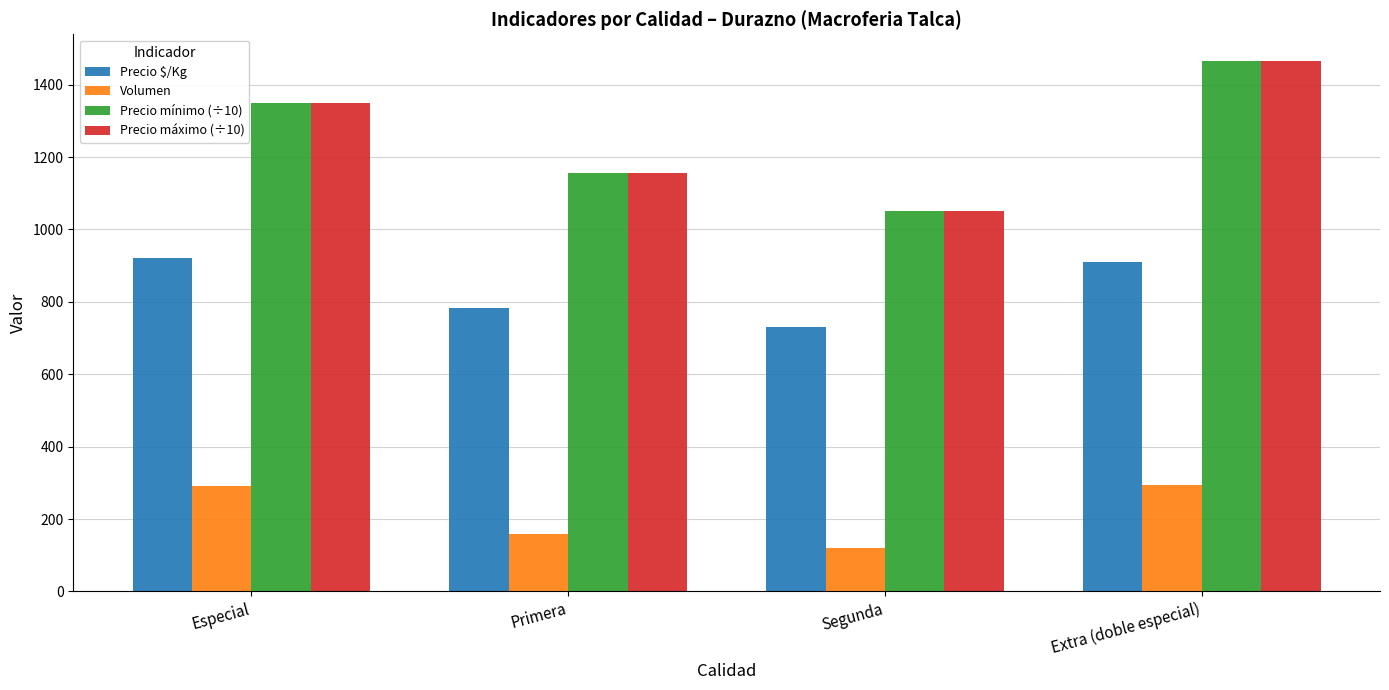

How many values in the Precio $/Kg series are below 911?

2